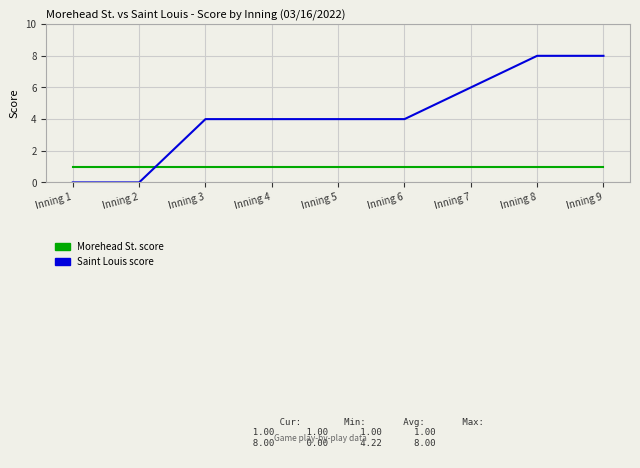

What is the greatest value displayed?

8